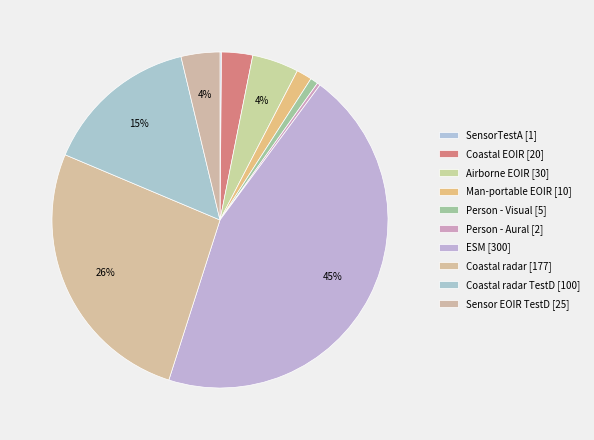

How many slices are in this pie chart?

10